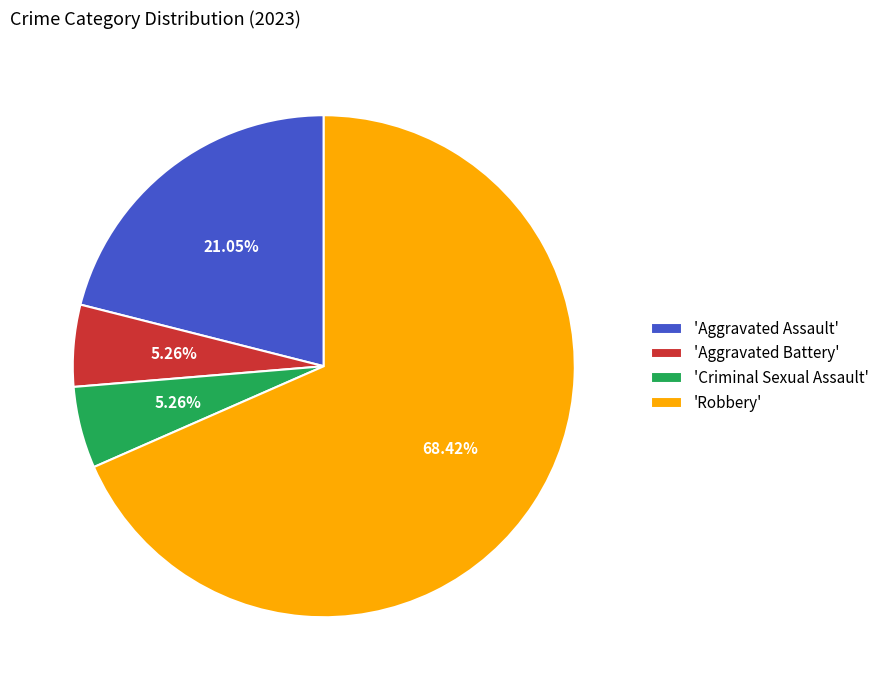

Is the sum of 'Criminal Sexual Assault' and 'Aggravated Battery' greater than half?

No